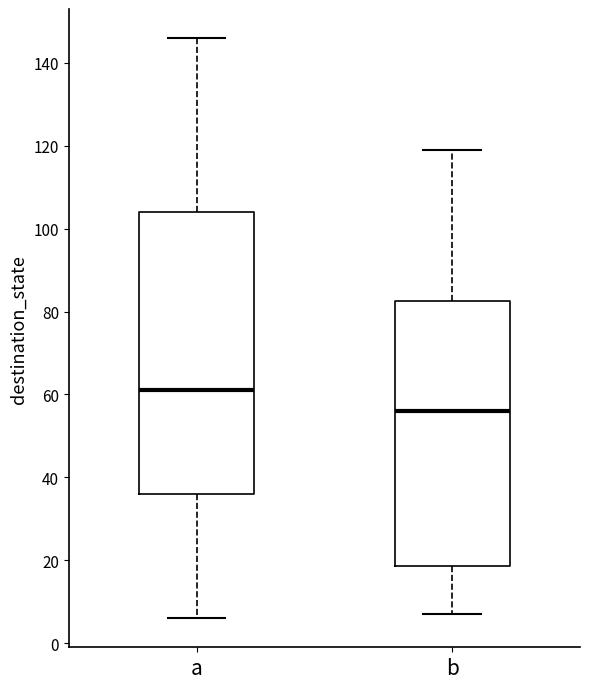

Which box's median line is the lowest?

b